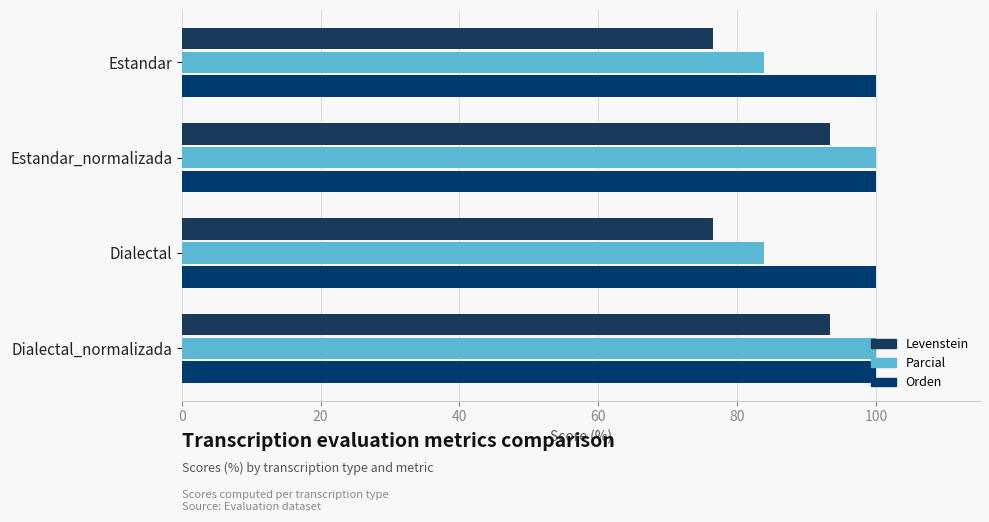

What is the difference between the maximum and minimum values in the Levenstein series?

16.9